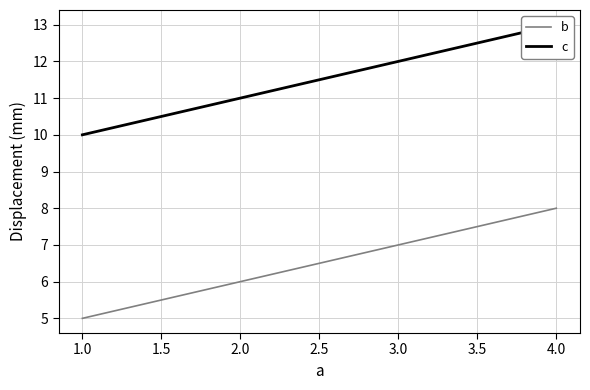

What is the difference between the b values at 1.0 and 4.0?

3